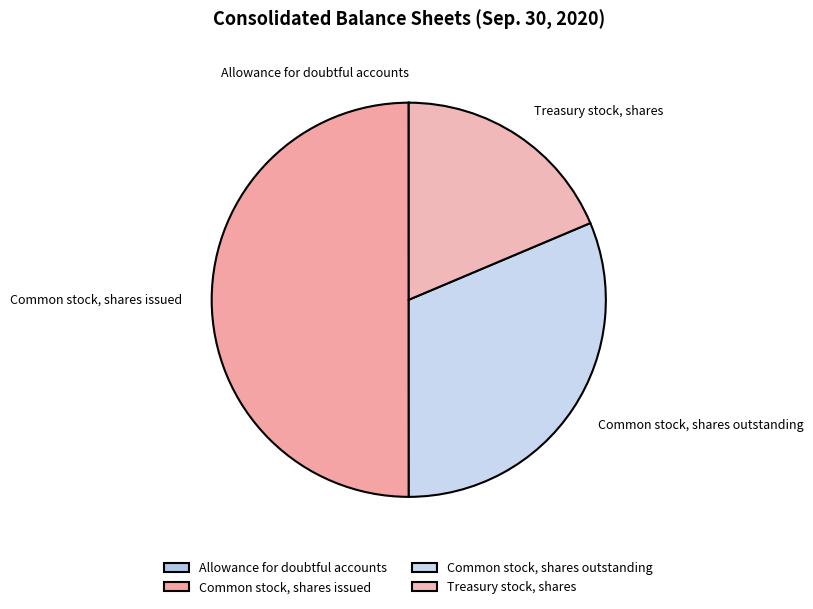

Is Treasury stock, shares the majority of the pie?

No